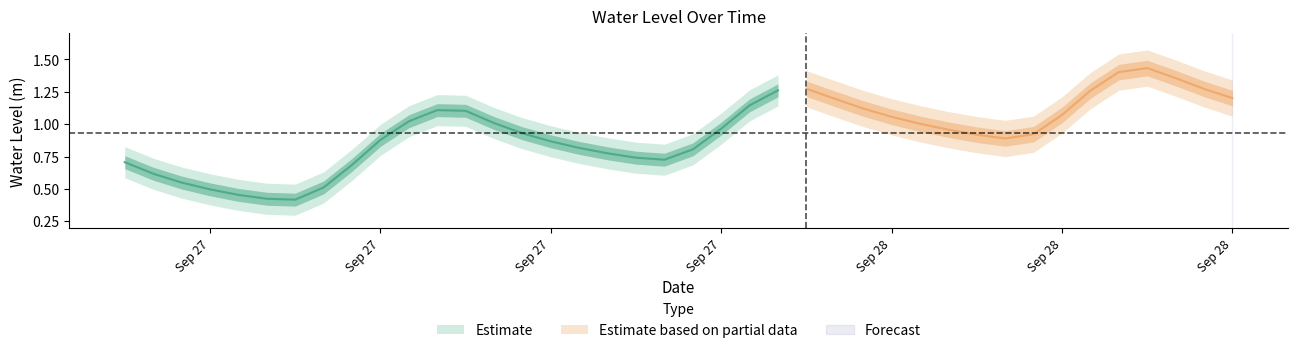

Where is the data nearest to the value 0?

2023-09-27 06:00:00